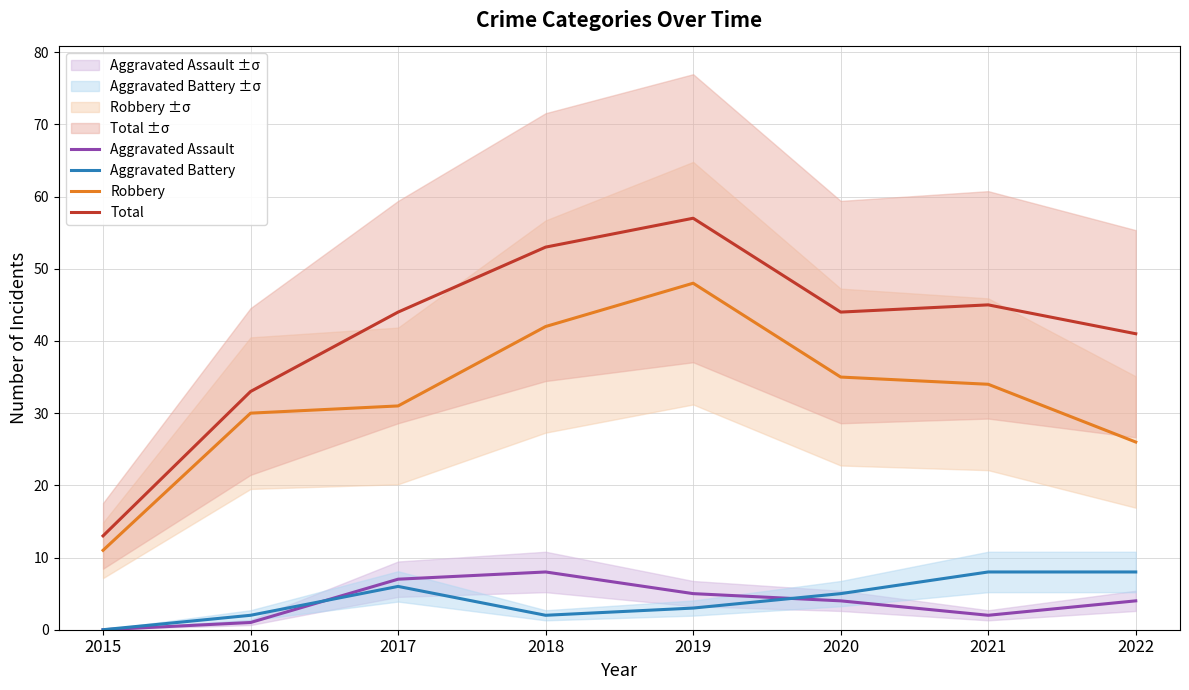

Where is the first local maximum for Aggravated Battery?

2017